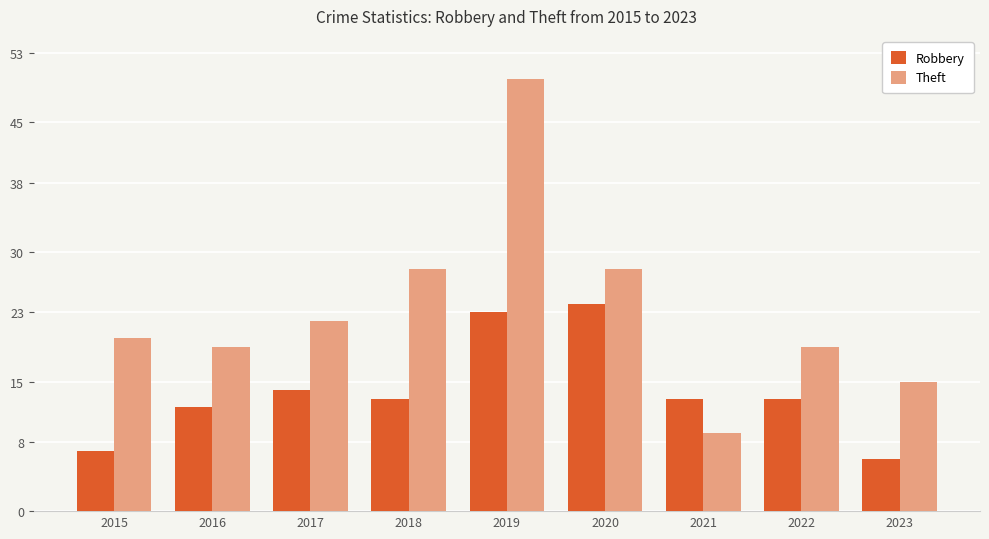

Reading left to right, list all the values displayed in this chart.

Robbery: 7	12	14	13	23	24	13	13	6
Theft: 20	19	22	28	50	28	9	19	15